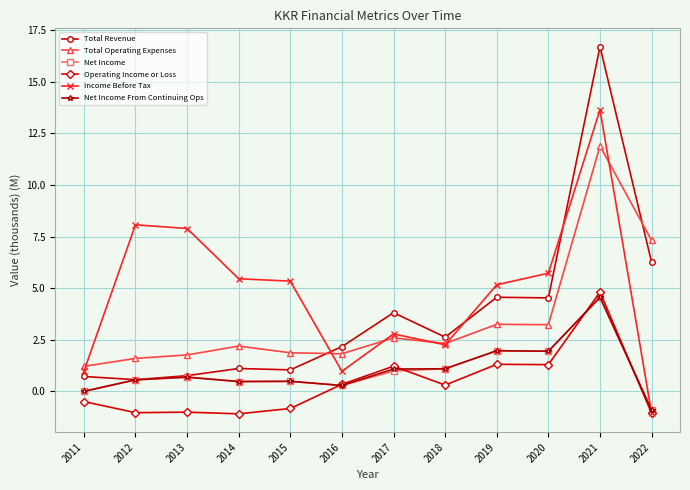

Is this an area chart (filled region under the line)?

No